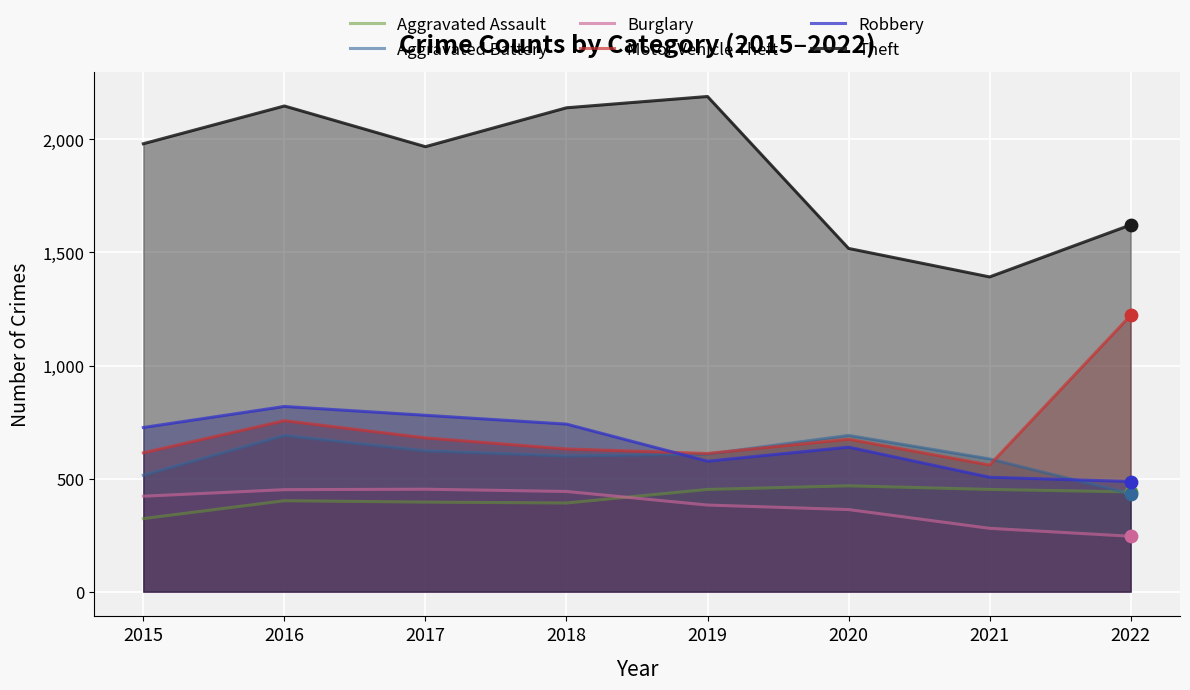

Which series has the largest Y range (max minus min)?

Theft